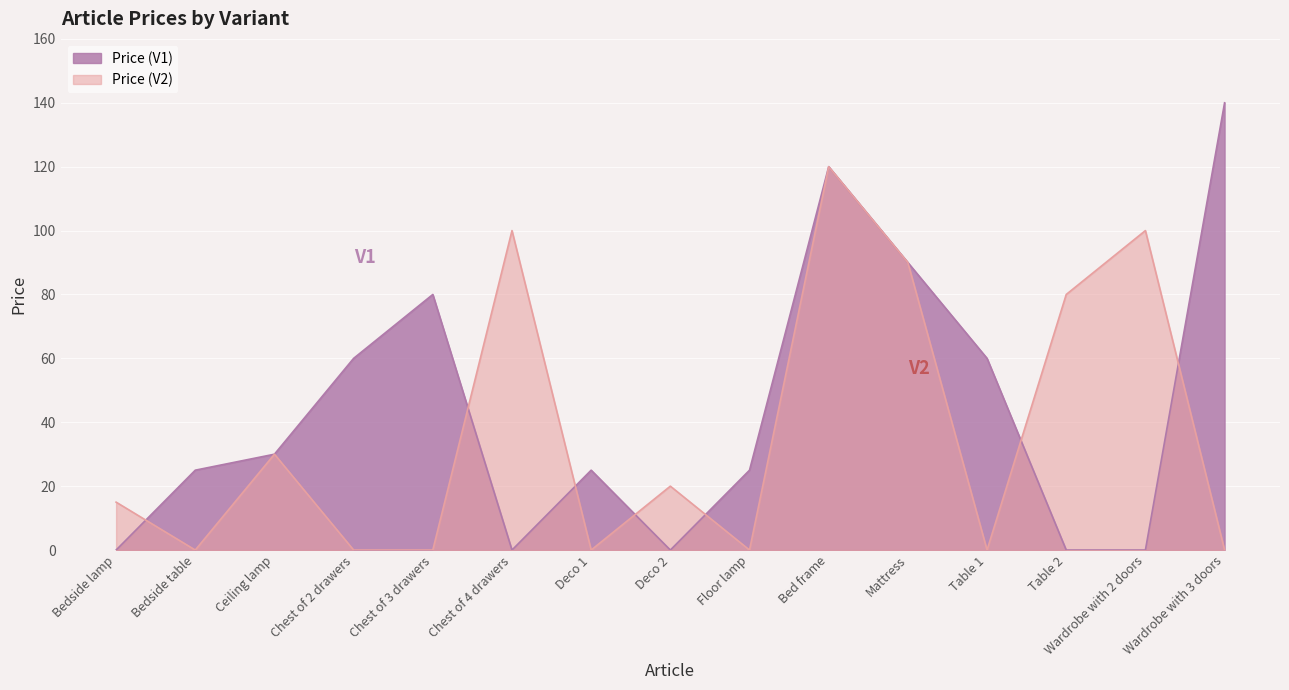

Reading left to right, extract all data points from this chart.

Price (V1): Bedside lamp=0	Bedside table=25	Ceiling lamp=30	Chest of 2 drawers=60	Chest of 3 drawers=80	Chest of 4 drawers=0	Deco 1=25	Deco 2=0	Floor lamp=25	Bed frame=120	Mattress=90	Table 1=60	Table 2=0	Wardrobe with 2 doors=0	Wardrobe with 3 doors=140
Price (V2): Bedside lamp=15	Bedside table=0	Ceiling lamp=30	Chest of 2 drawers=0	Chest of 3 drawers=0	Chest of 4 drawers=100	Deco 1=0	Deco 2=20	Floor lamp=0	Bed frame=120	Mattress=90	Table 1=0	Table 2=80	Wardrobe with 2 doors=100	Wardrobe with 3 doors=0